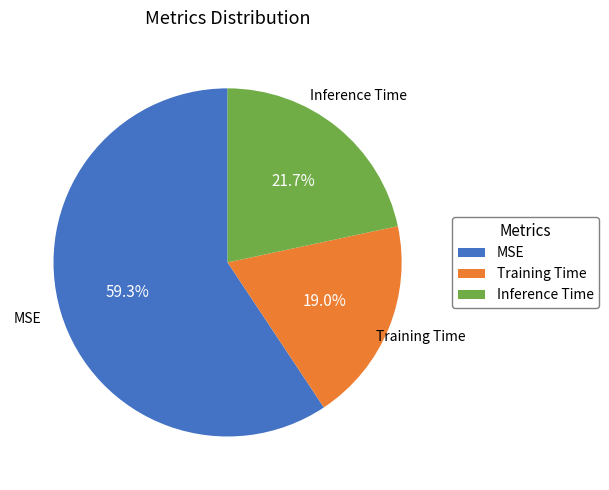

To the nearest percent, what is the average slice percentage?

33%